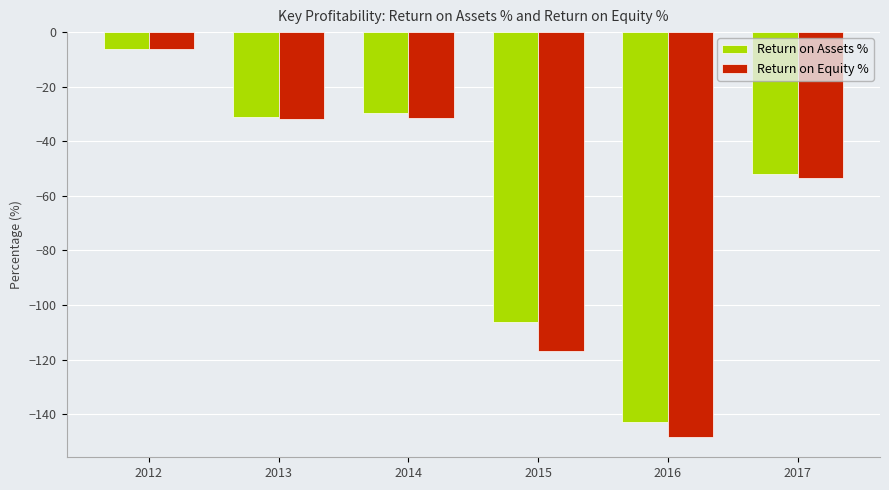

How many categories are shown in the chart?

6